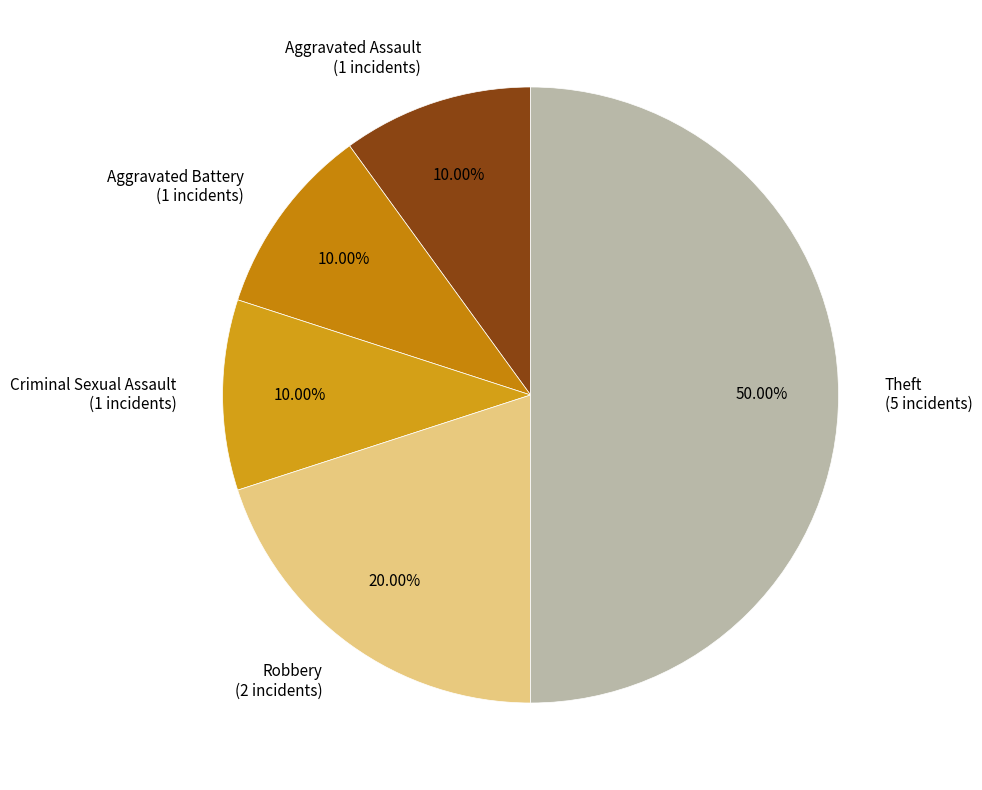

To the nearest percent, what is the combined percentage of Robbery and Theft?

70%